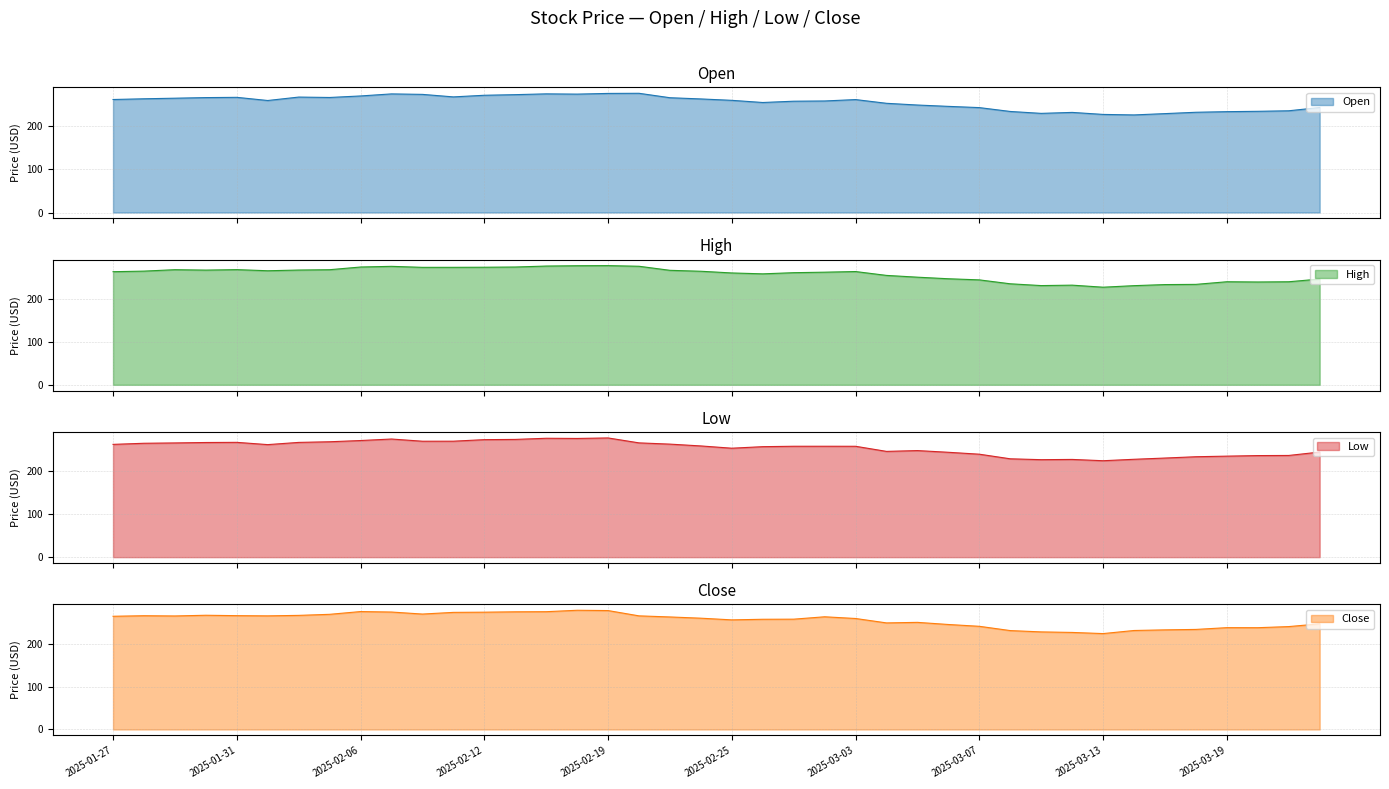

At 2025-03-05, list the series in order from smallest to largest.

Low, Open, Close, High